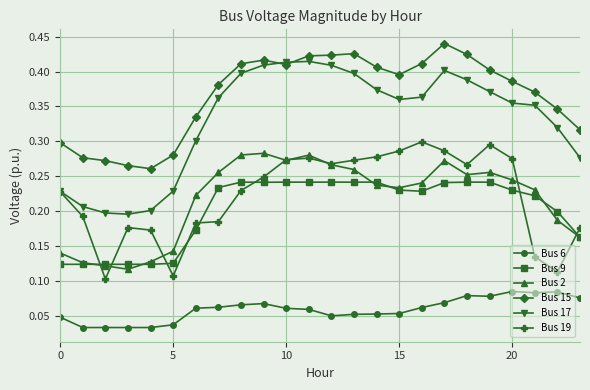

Which series has the widest spread of values?

Bus 17